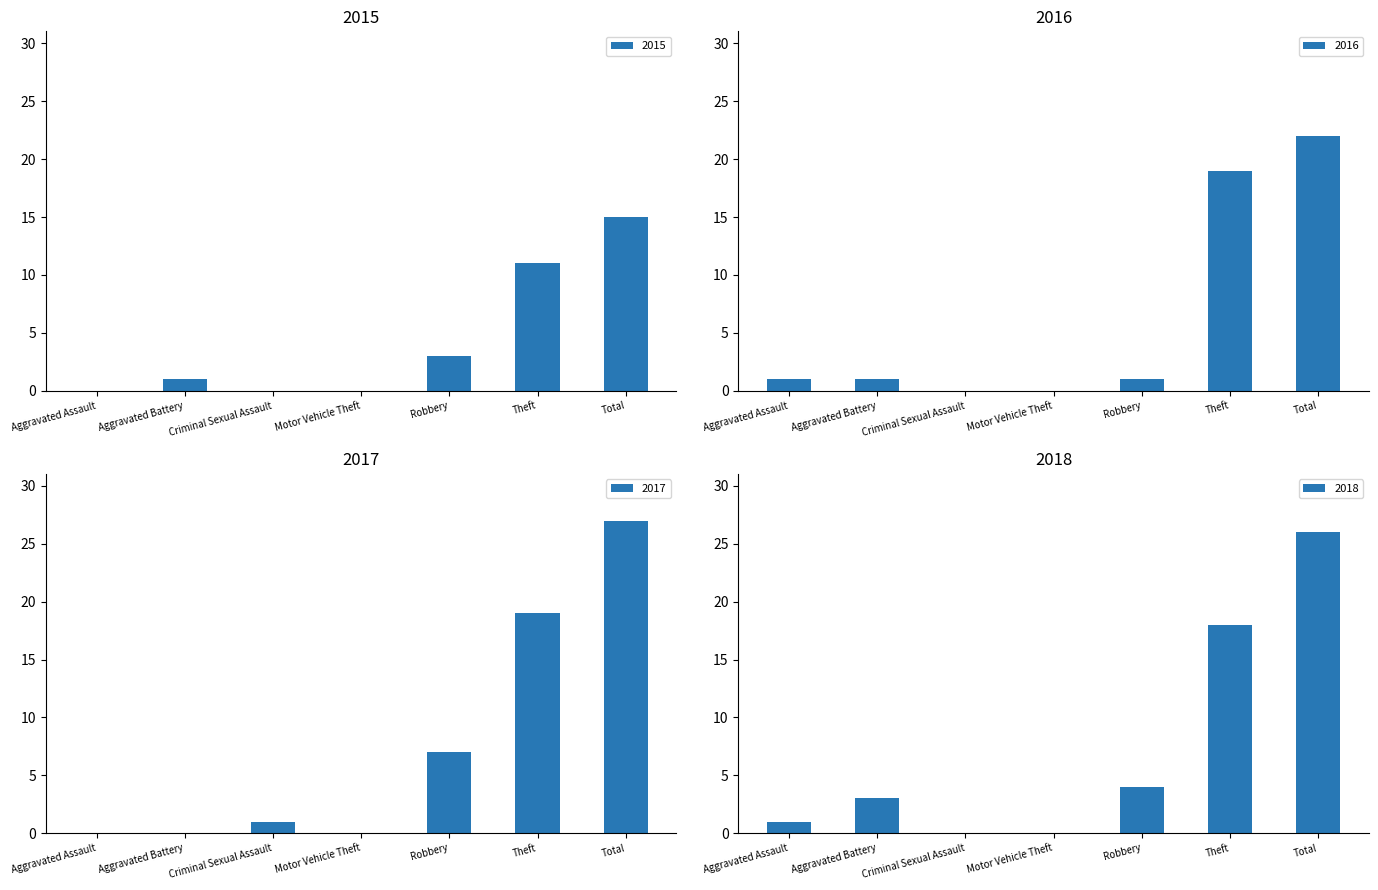

How many positive values does the 2016 series have?

5